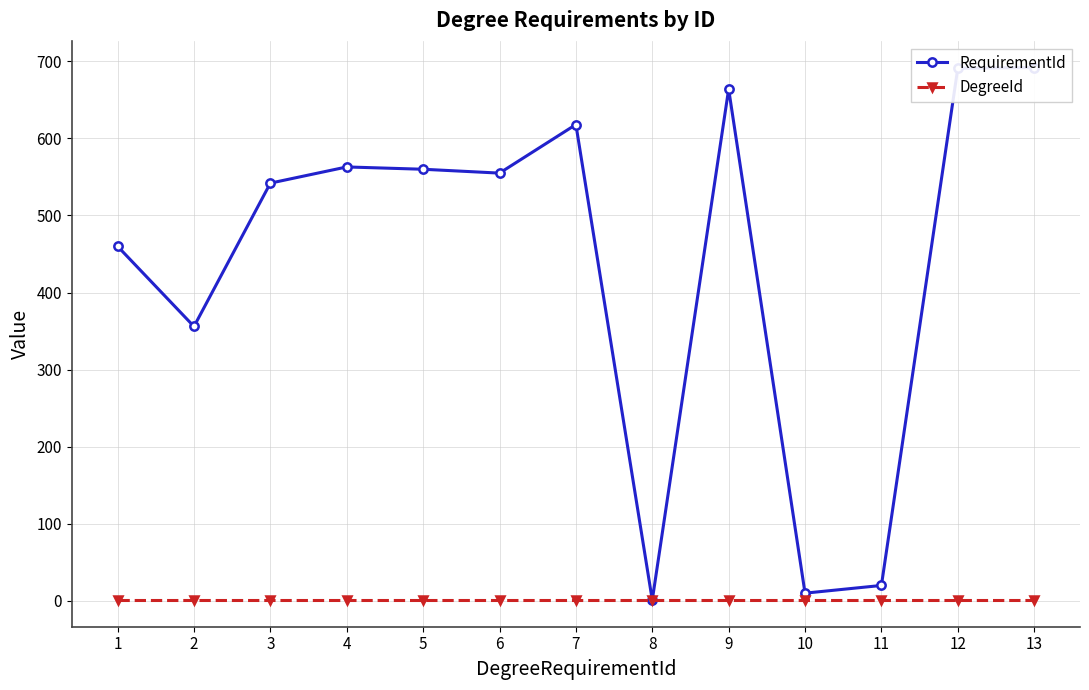

How many lines are shown in the chart?

2